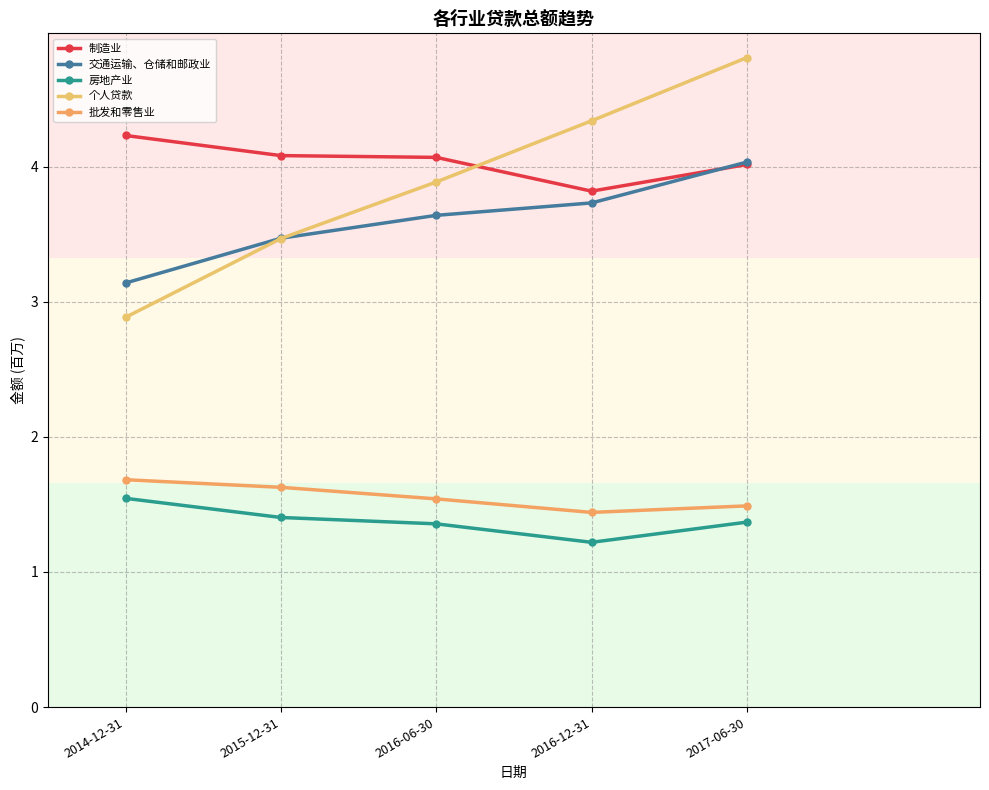

Is this an area chart (filled region under the line)?

No